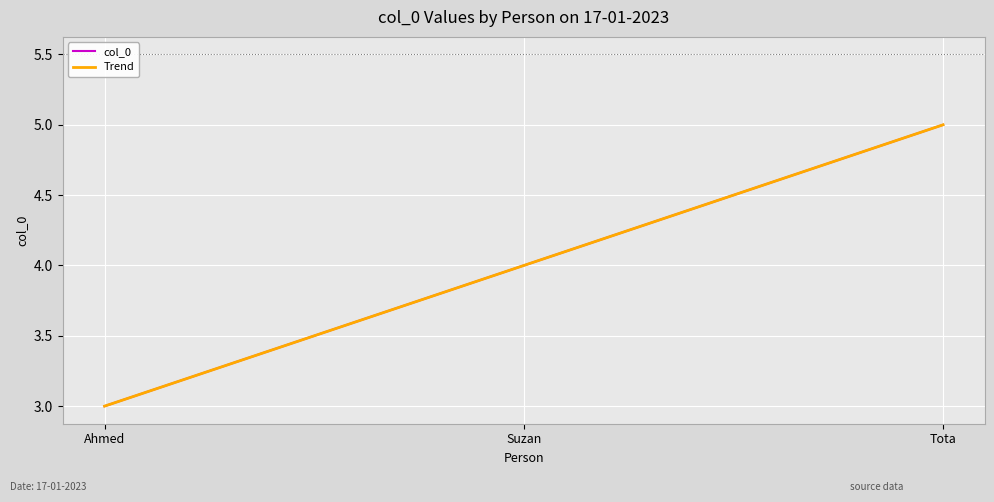

What is the average value?

4